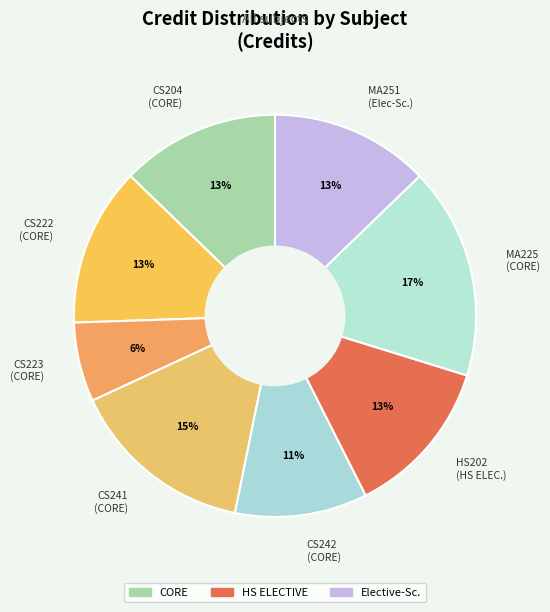

Which category has the smallest portion of the pie?

CS223